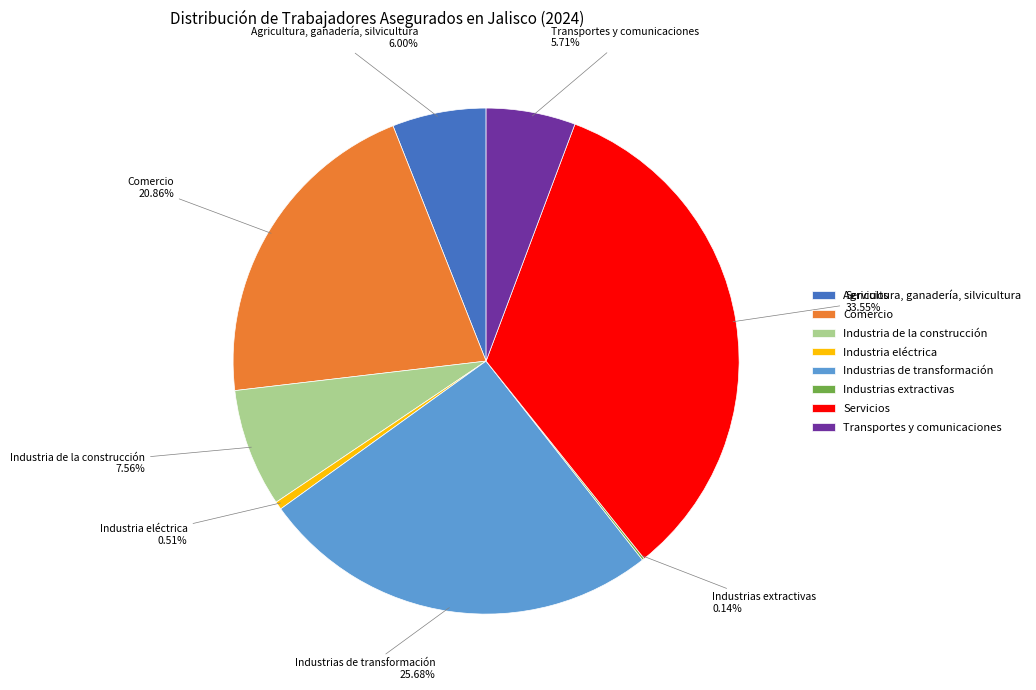

Is it true that Agricultura, ganadería, silvicultura is 6% of the pie?

True